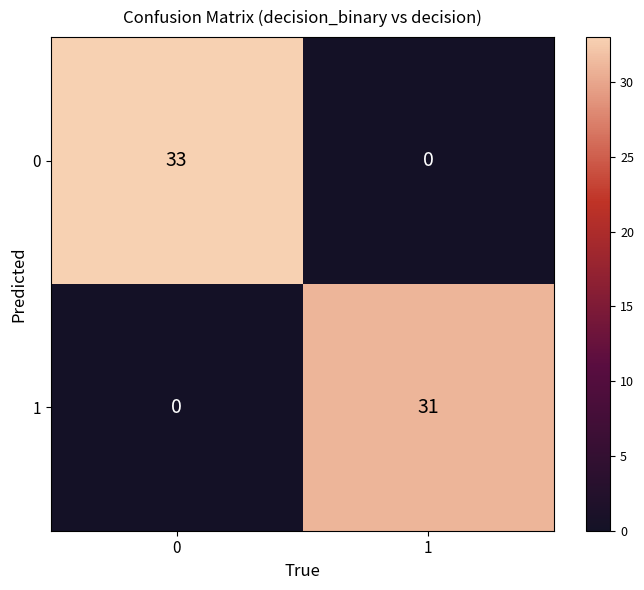

Reading left to right, list all the values displayed in this chart.

0: 33	0
1: 0	31